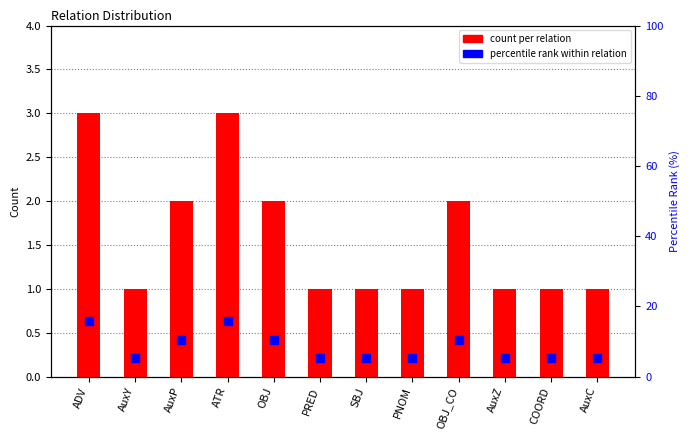

At how many categories does at least one series exceed 4?

12